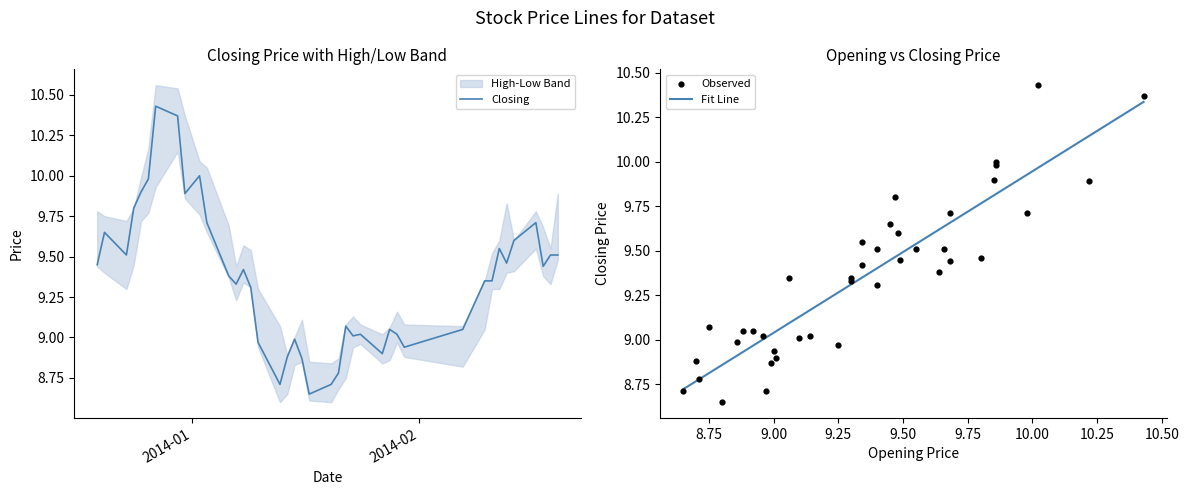

At which category is the sum across all series the highest?

2013-12-30